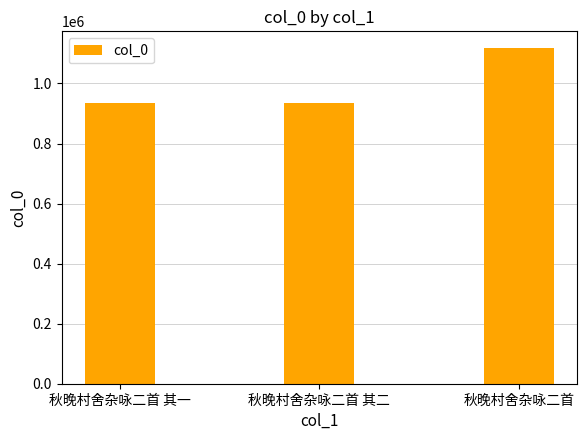

What is the approximate value at 秋晚村舍杂咏二首?

1117733